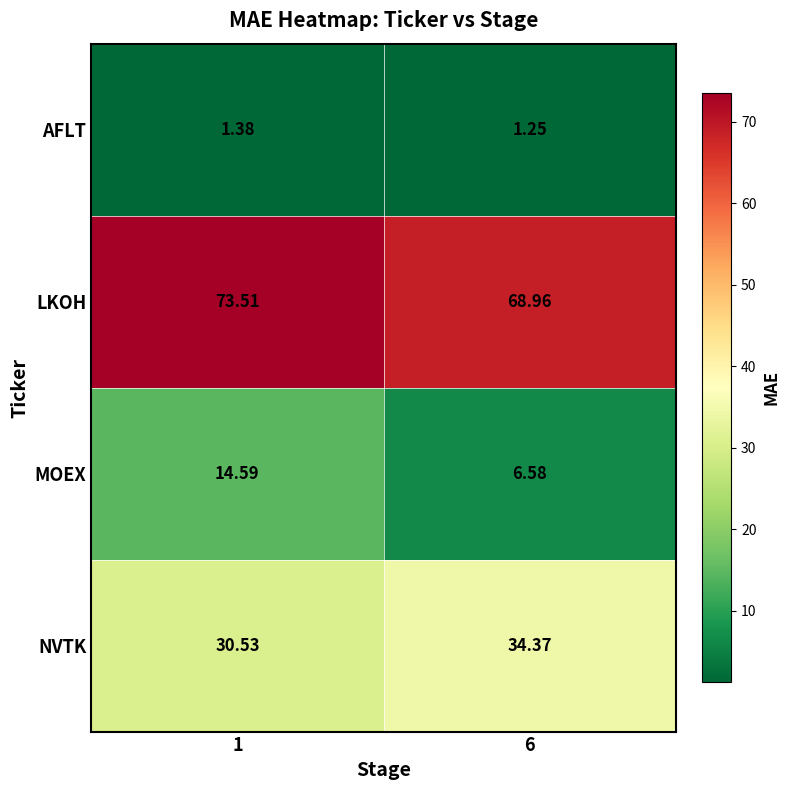

List the series in order of their peak value, lowest first.

AFLT, MOEX, NVTK, LKOH